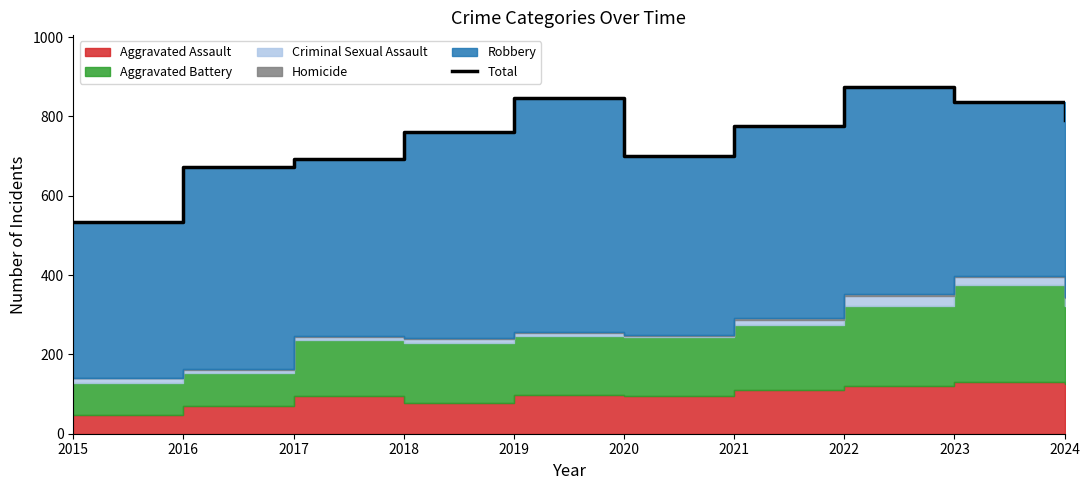

List the labels in order of value, largest first.

2022, 2019, 2023, 2024, 2021, 2018, 2020, 2017, 2016, 2015